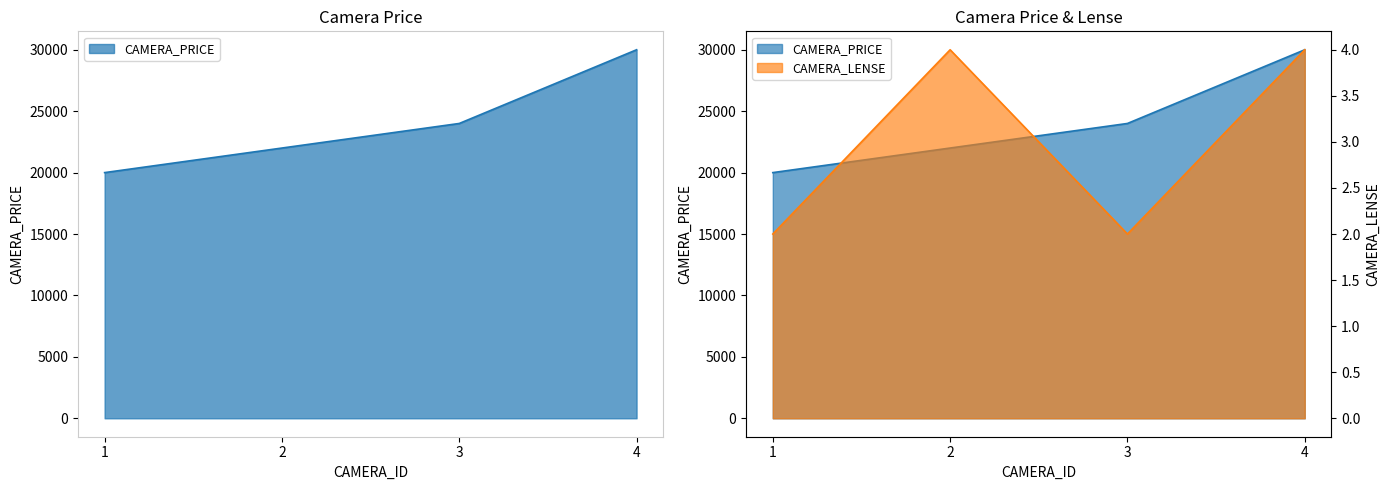

What is the sum of the CAMERA_PRICE values at 4 and 2?

52000